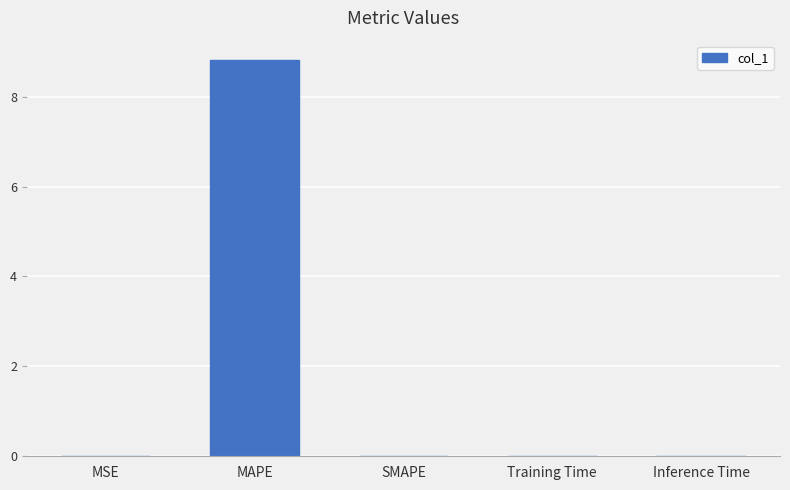

What is the greatest value displayed?

8.8